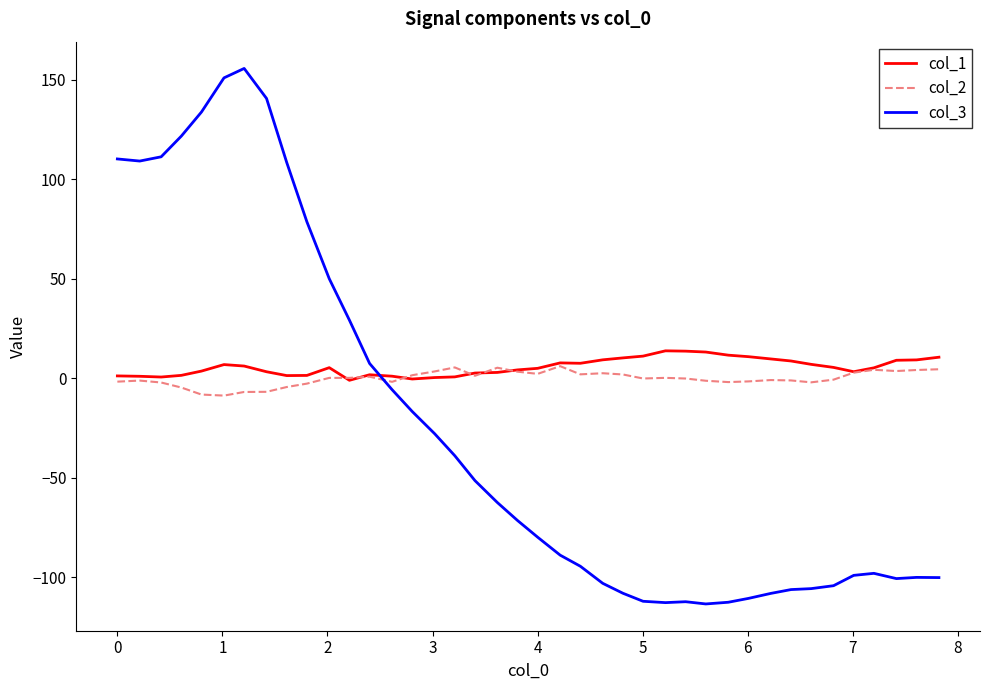

True or false: col_1 and col_2 cross at least once.

True